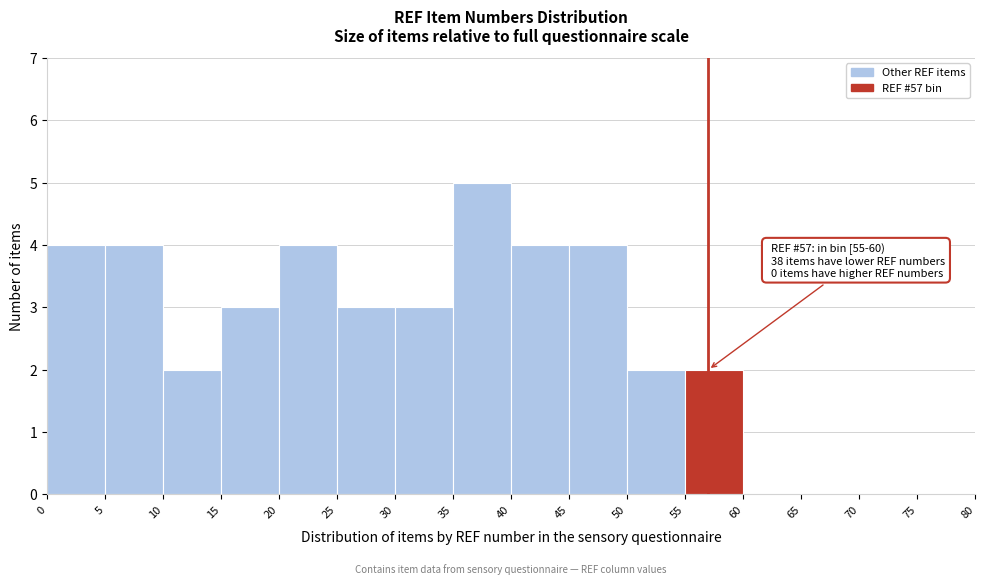

Over which range of the x-axis is the bar tallest?

35 to 40